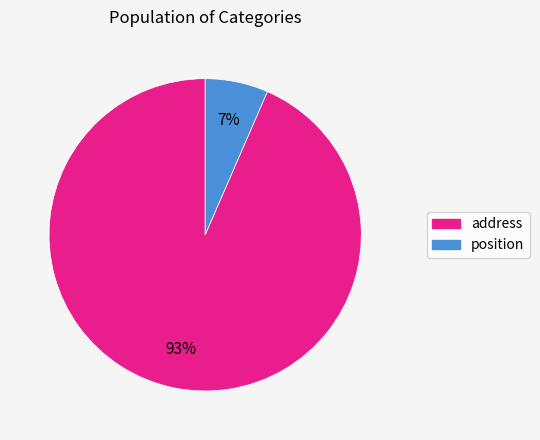

Do position and address together represent more than half of the pie?

Yes